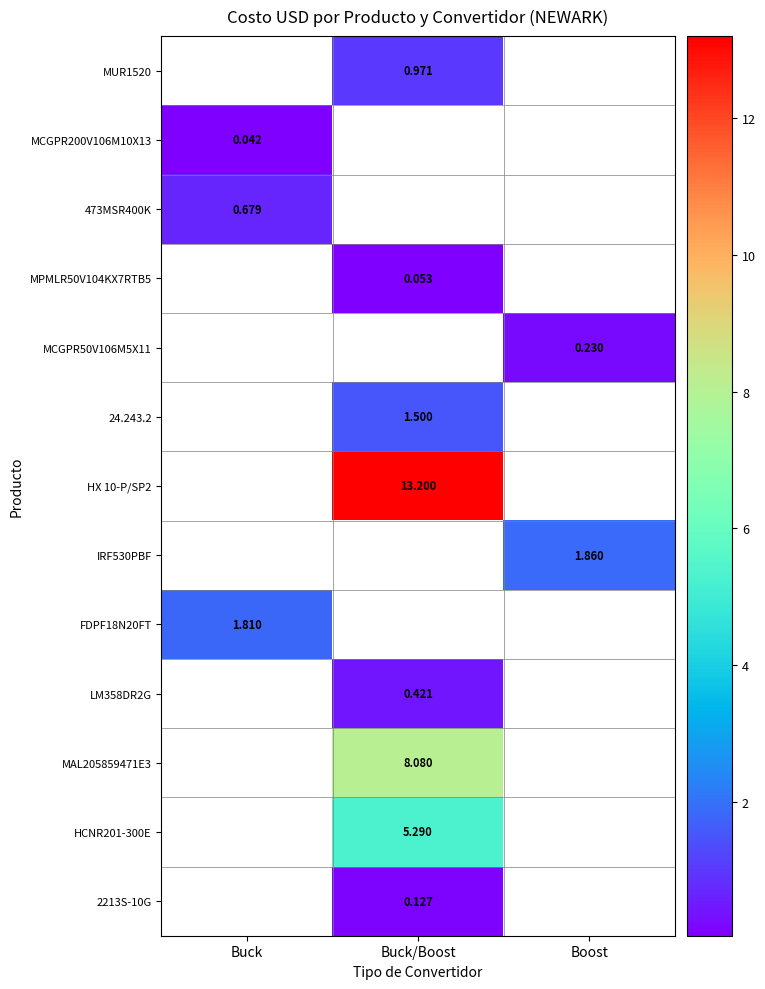

Is the value of MPMLR50V104KX7RTB5 at Buck/Boost greater than the value of 473MSR400K at Buck?

No